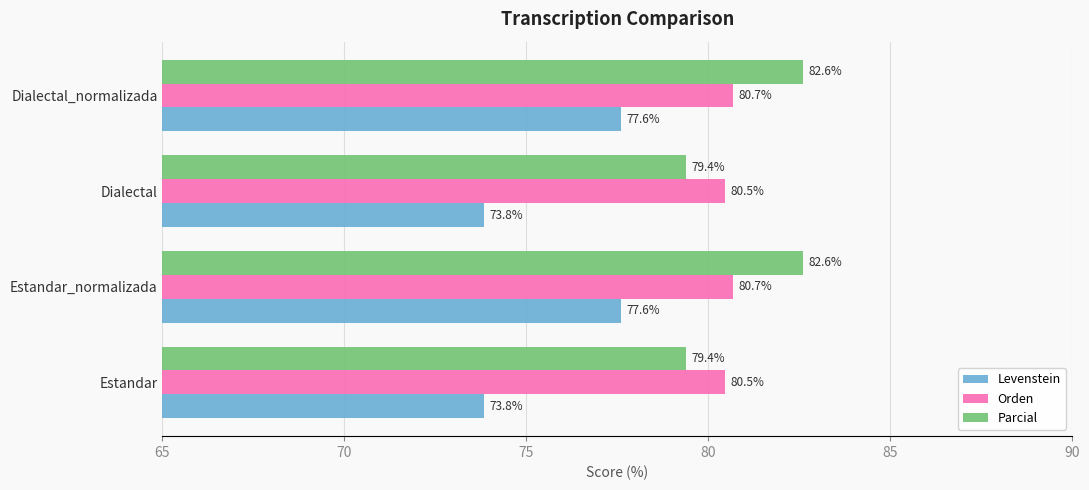

How many Parcial values are between 79 and 82?

2